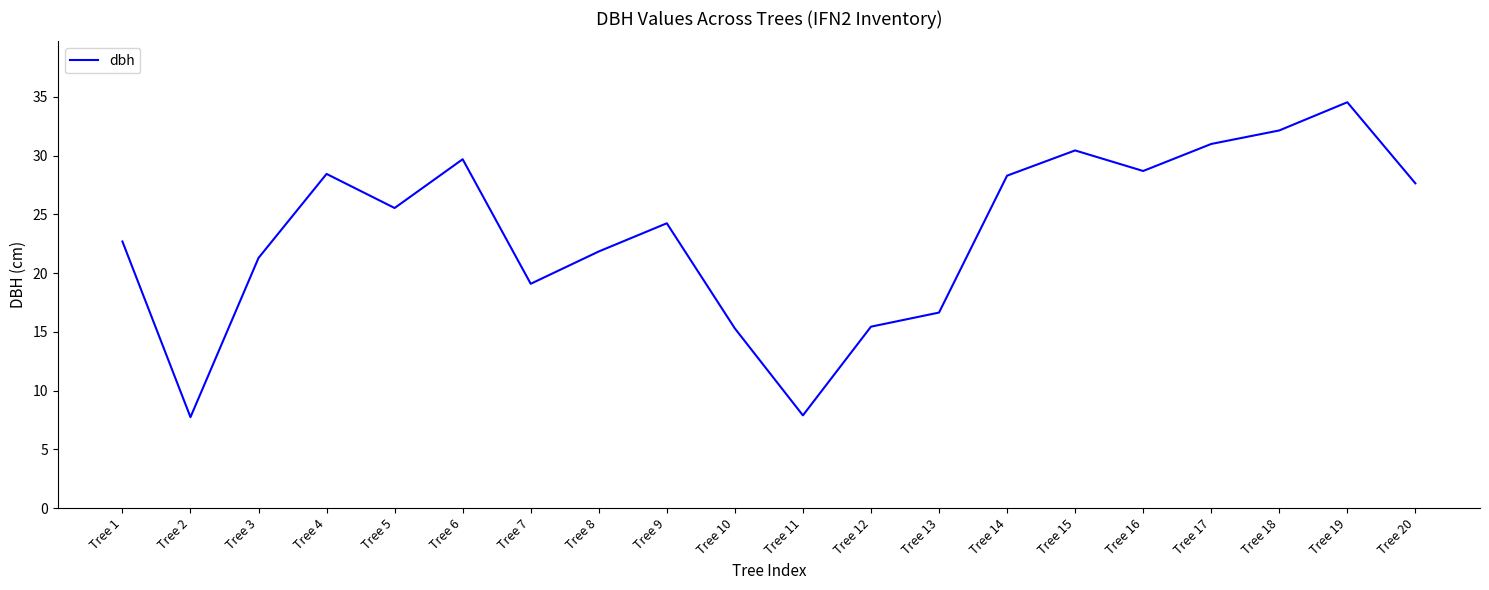

What is the sum of all values?

468.8